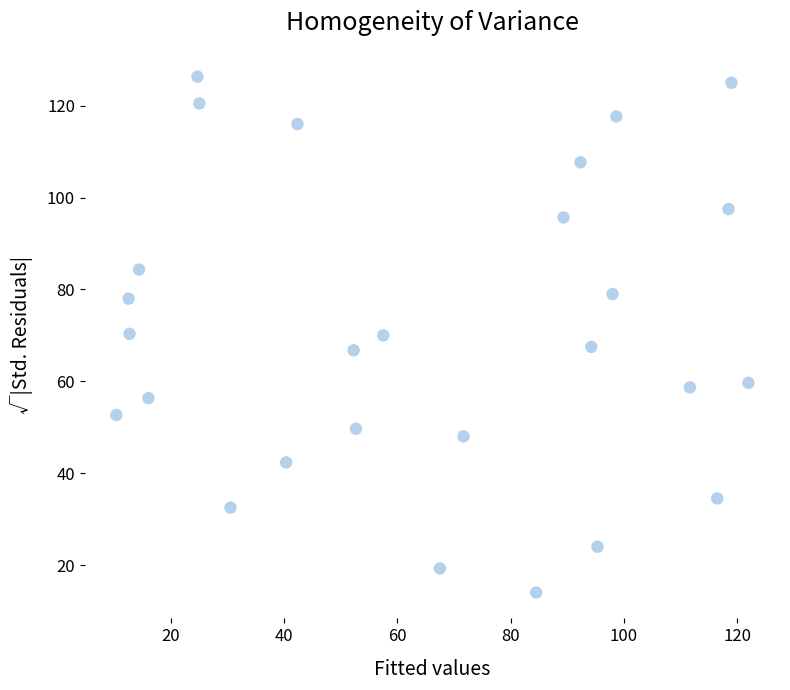

What is the range of Y values (max minus min)?

112.3